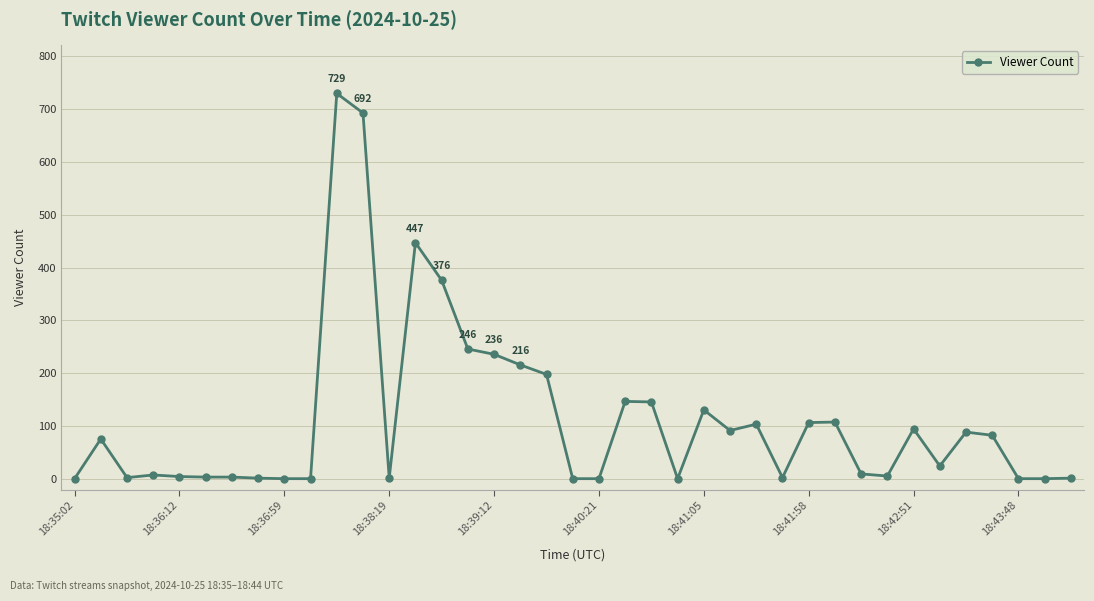

True or false: the data has more than 2 interior local peaks.

True